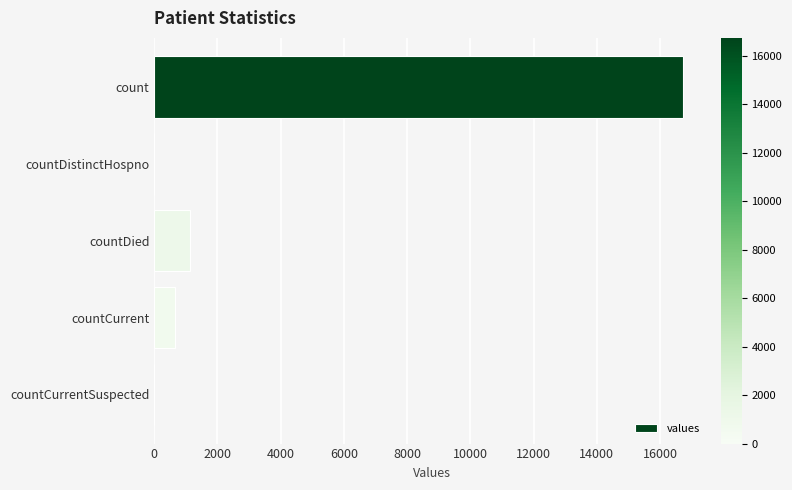

At which label is the value closest to 8364?

countDied